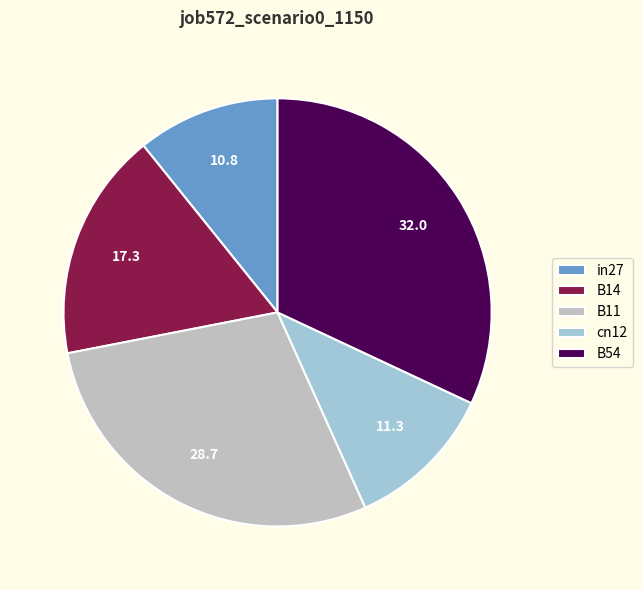

Rank the categories by value from highest to lowest.

B54, B11, B14, cn12, in27